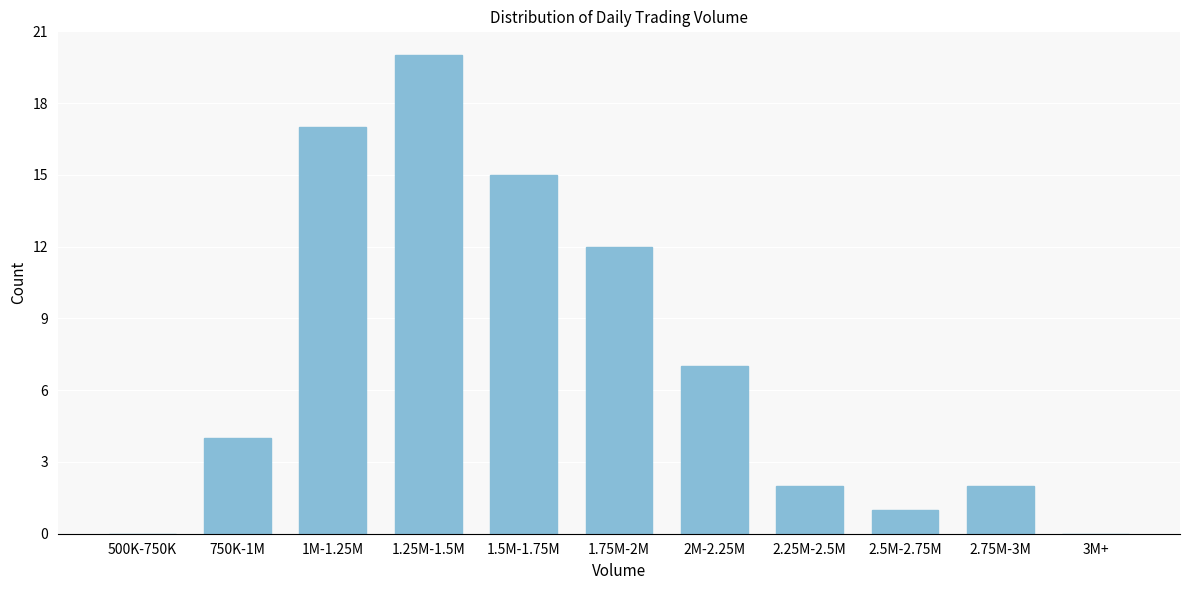

Reading right to left, transcribe all the data shown in this chart.

3M+=0	2.75M-3M=2	2.5M-2.75M=1	2.25M-2.5M=2	2M-2.25M=7	1.75M-2M=12	1.5M-1.75M=15	1.25M-1.5M=20	1M-1.25M=17	750K-1M=4	500K-750K=0